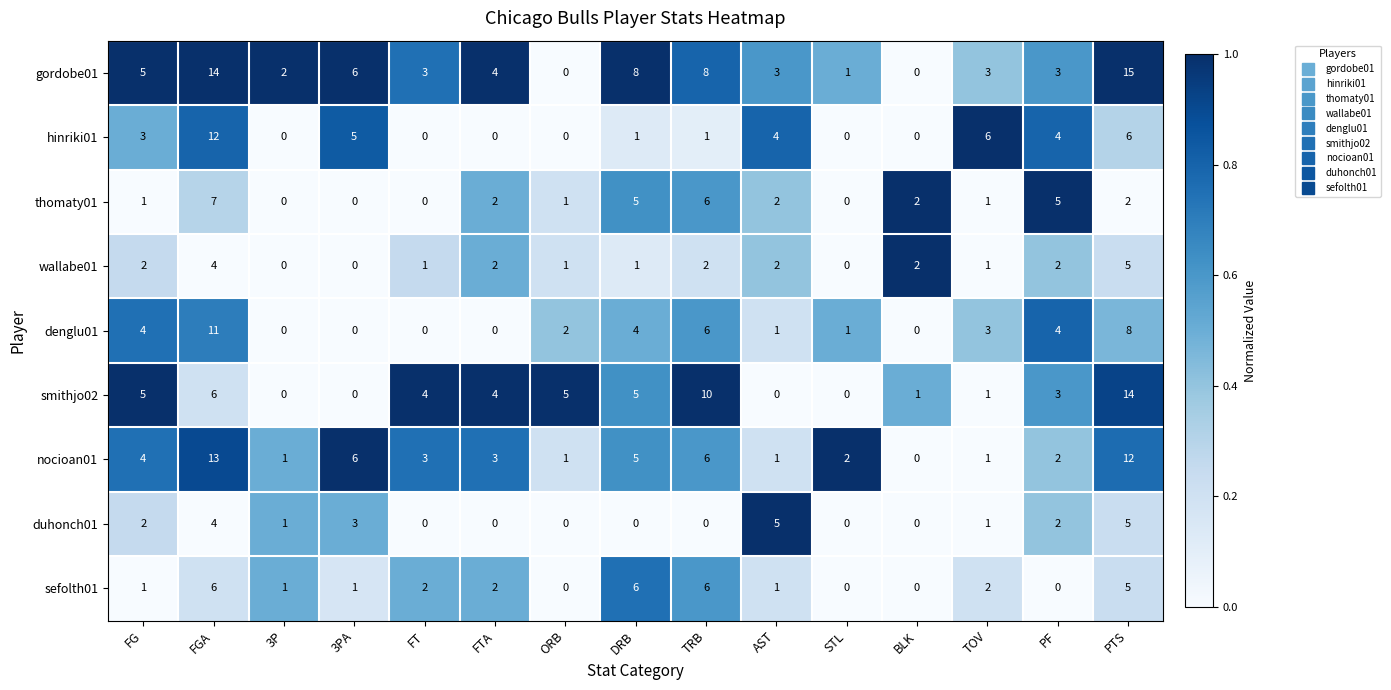

Where is gordobe01 nearest to the value 7?

3PA